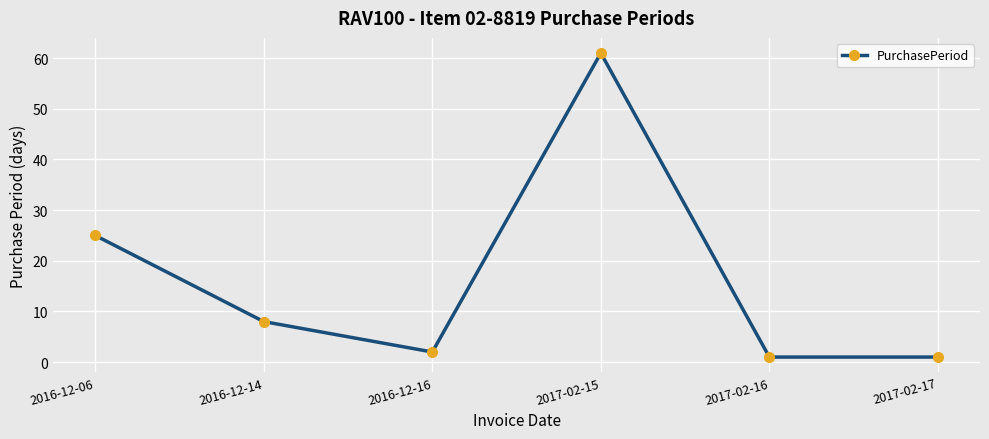

At which category does the data reach its first local peak?

2017-02-15